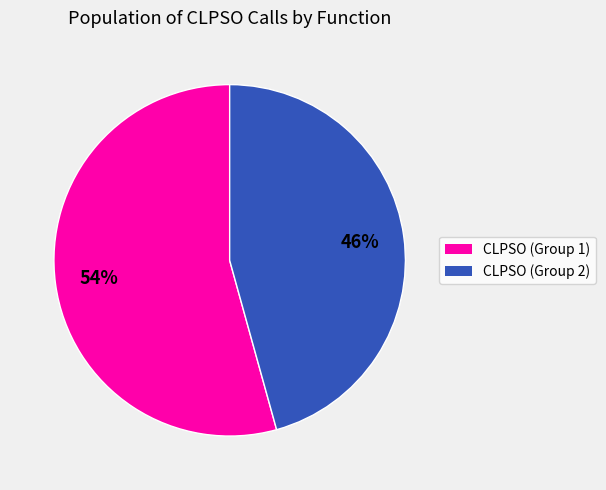

What is the largest slice in the pie chart?

CLPSO (Group 1)